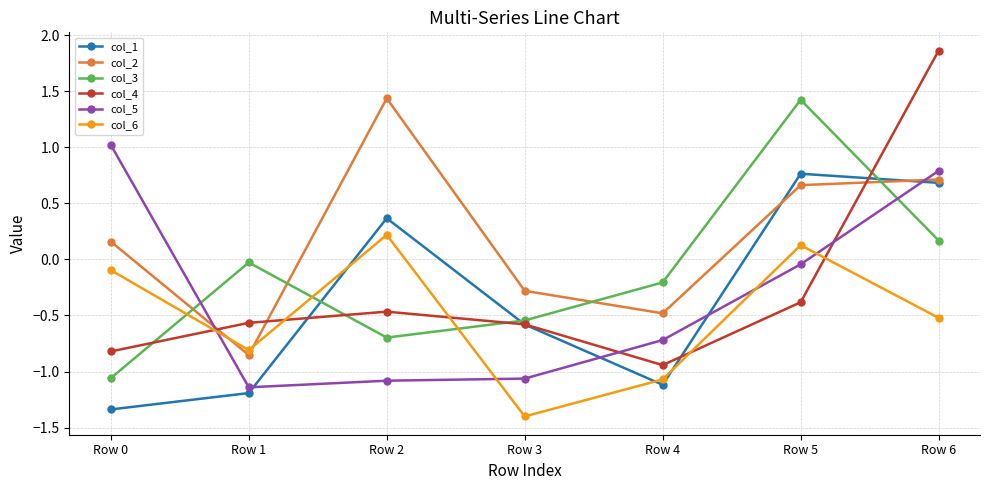

Which category has the highest value in the col_4 series?

Row 6